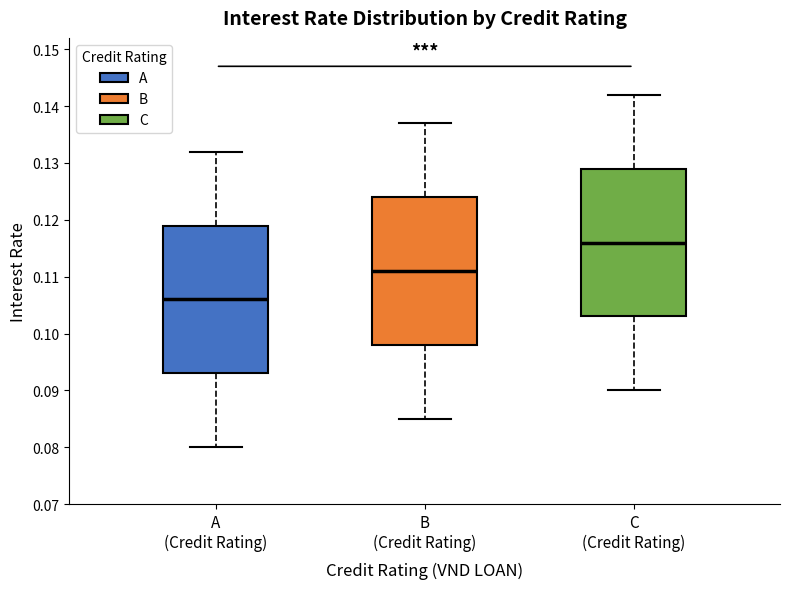

Reading left to right, read every box against the y-axis: the position of its median line, the range the box covers, and the ends of its whiskers. The values are not printed on the chart, so give them approximately, as read against the axis.

A (Credit Rating): median 0.106, box 0.093 to 0.119, whiskers 0.080 to 0.132
B (Credit Rating): median 0.111, box 0.098 to 0.124, whiskers 0.085 to 0.137
C (Credit Rating): median 0.116, box 0.103 to 0.129, whiskers 0.090 to 0.142